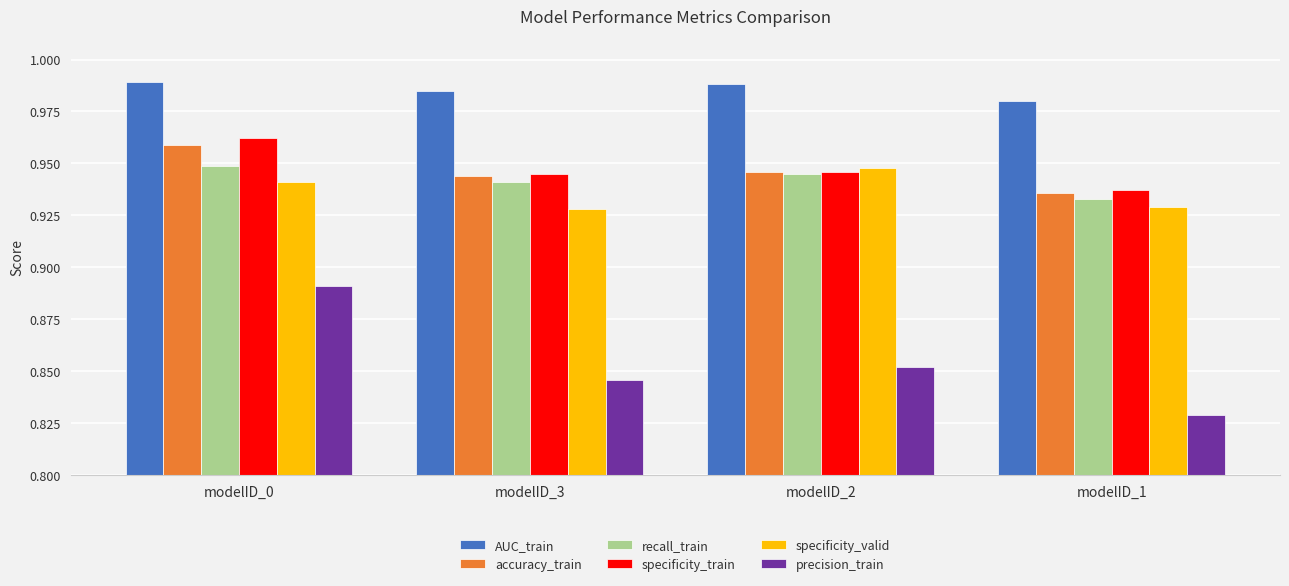

Does the chart contain stacked bars?

No